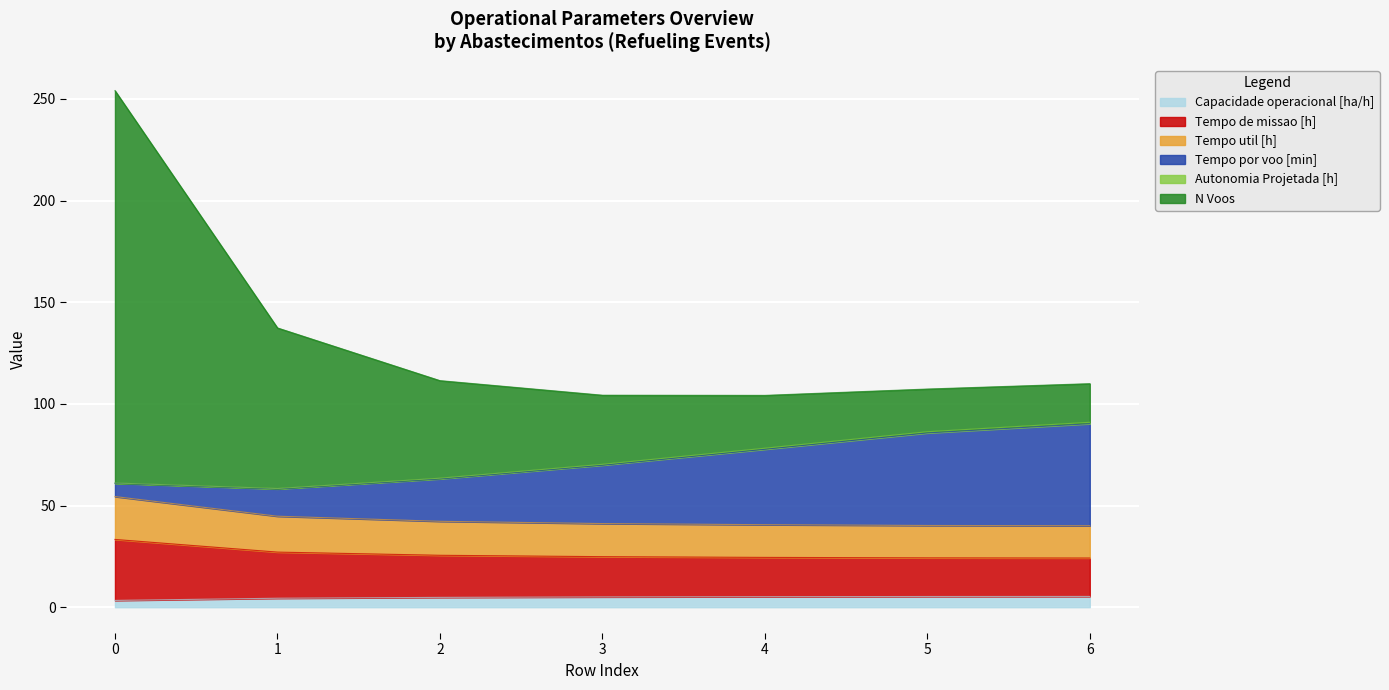

True or false: N Voos and Capacidade operacional [ha/h] cross at least once.

False